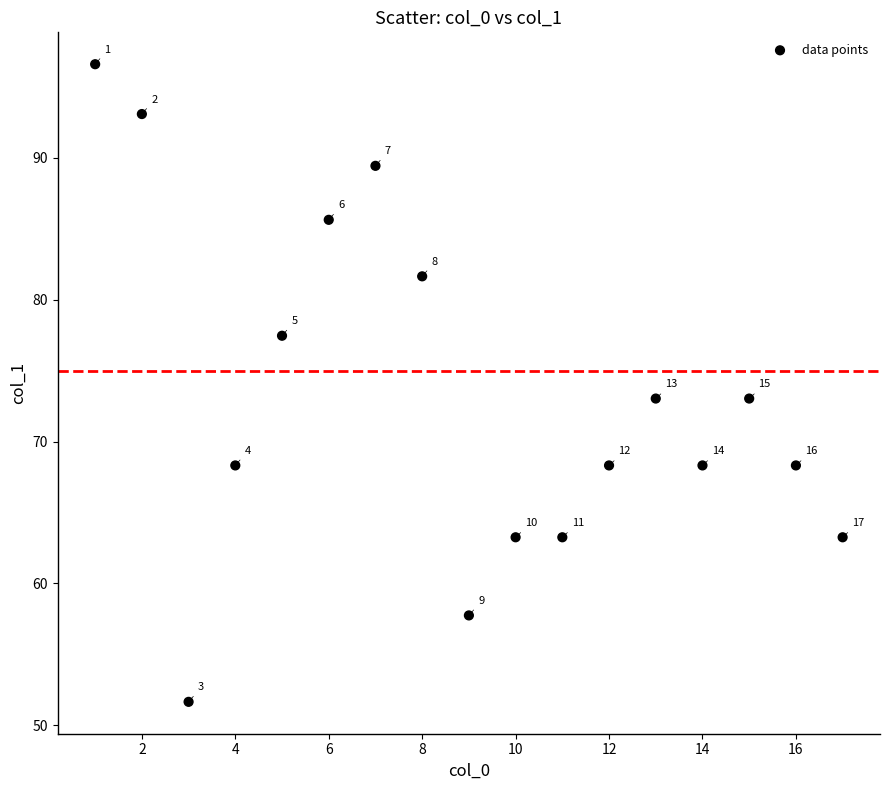

What is the range of Y values (max minus min)?

45.0